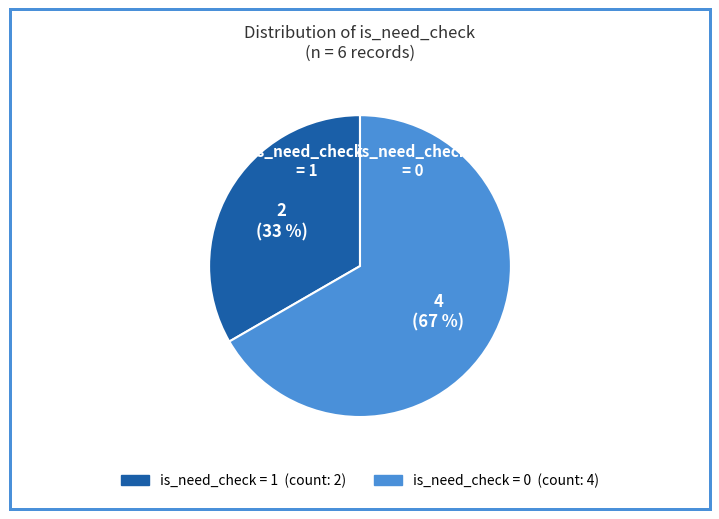

Is there any slice that represents more than half of the pie?

Yes